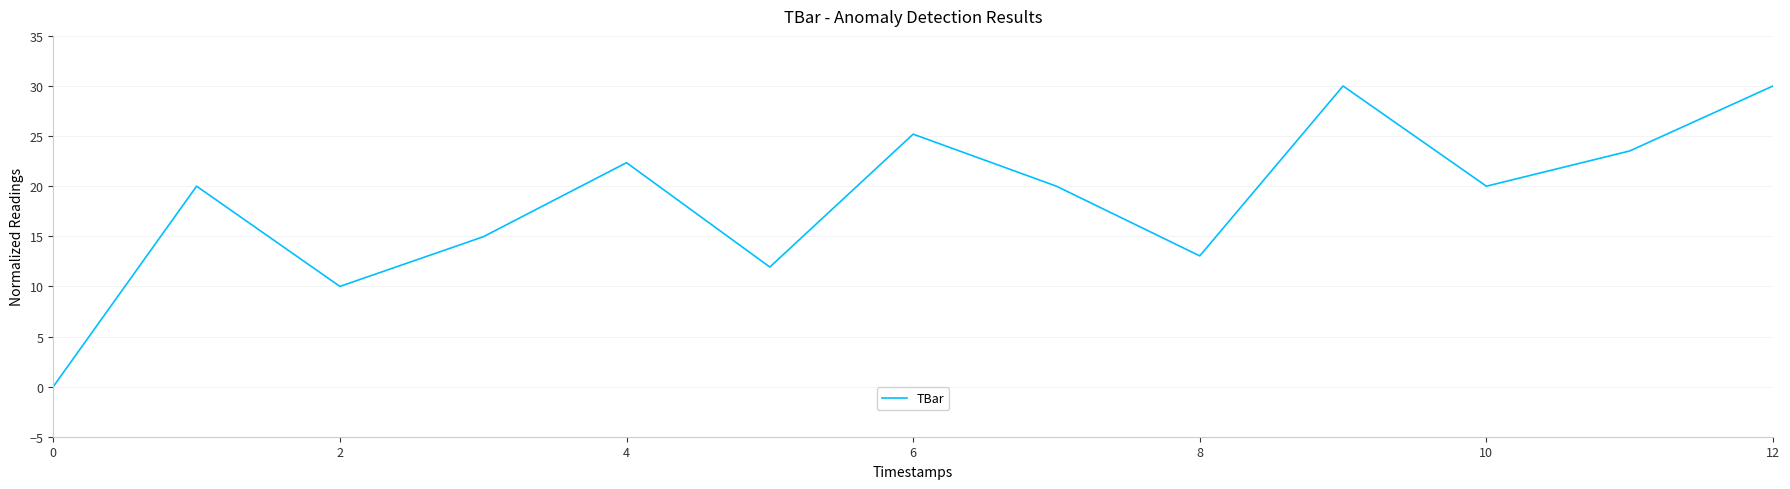

What is the sum of all values?

241.0